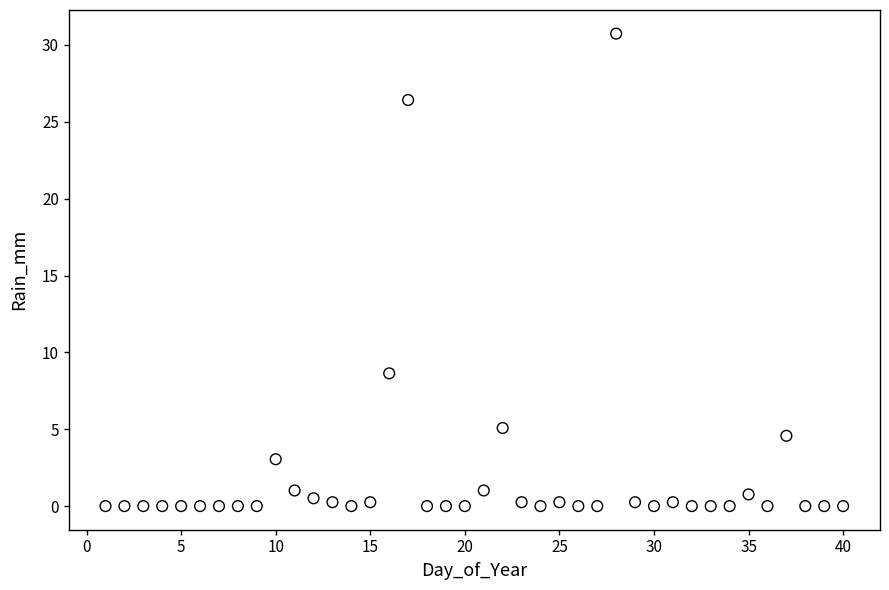

What Y value in the scatter plot is closest to 15?

8.6